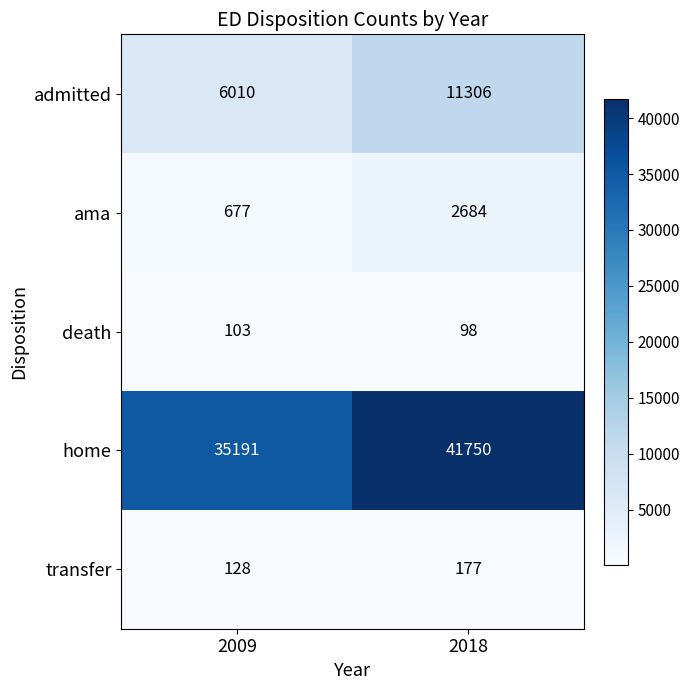

What is the difference between the maximum and minimum values in the home series?

6559